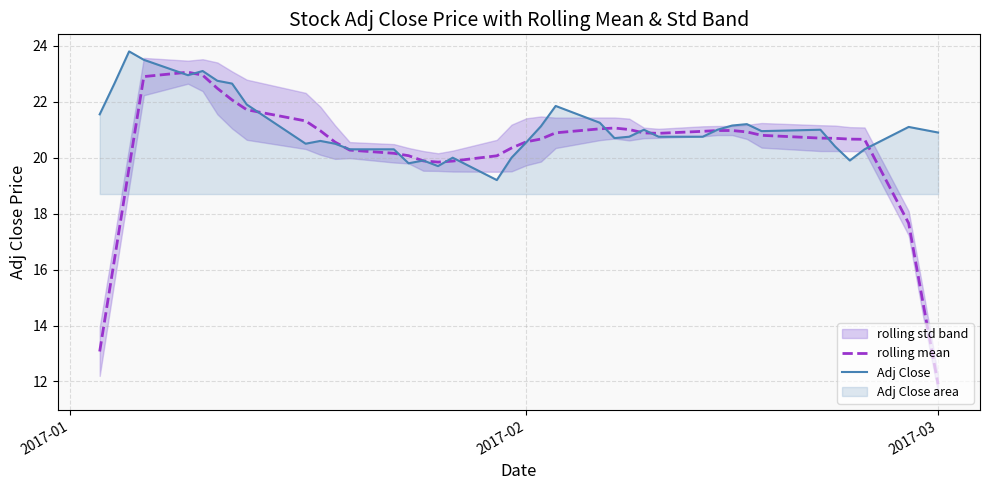

What is the lowest value of the Adj Close series?

19.2